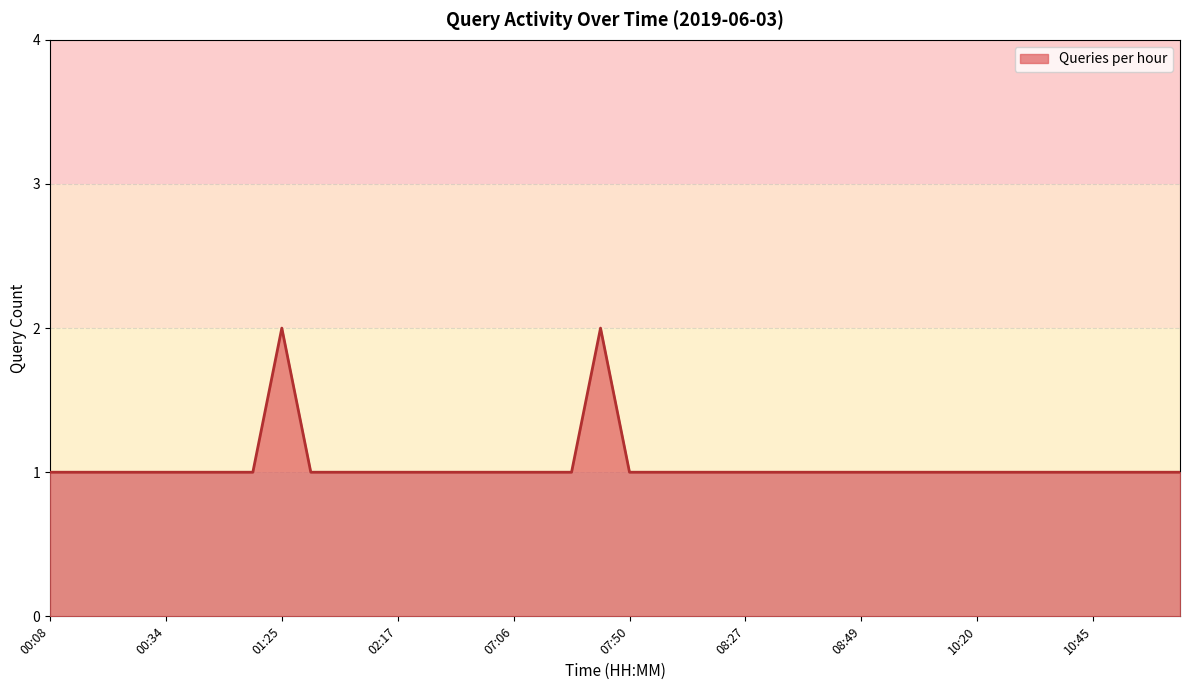

How many lines are shown in the chart?

1